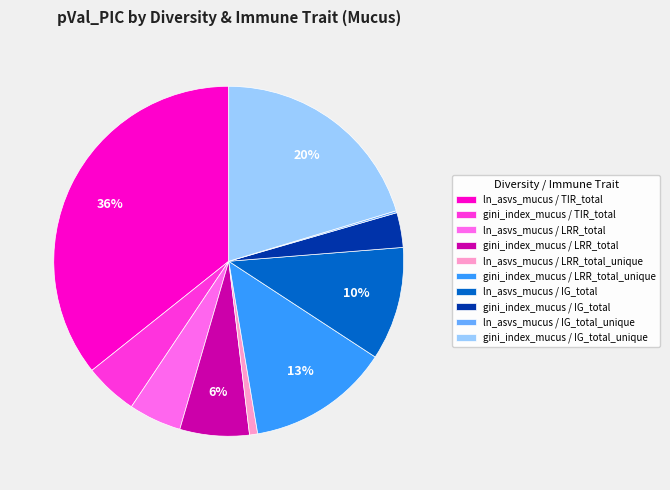

Between gini_index_mucus / LRR_total and ln_asvs_mucus / IG_total, which is larger?

ln_asvs_mucus / IG_total